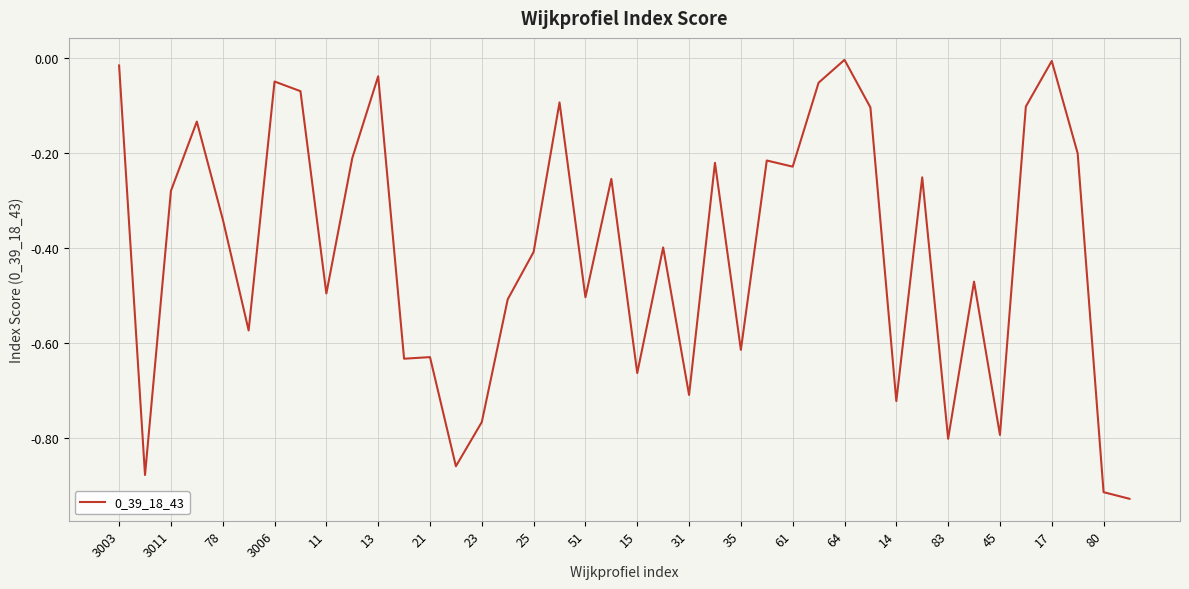

How many lines are shown in the chart?

1